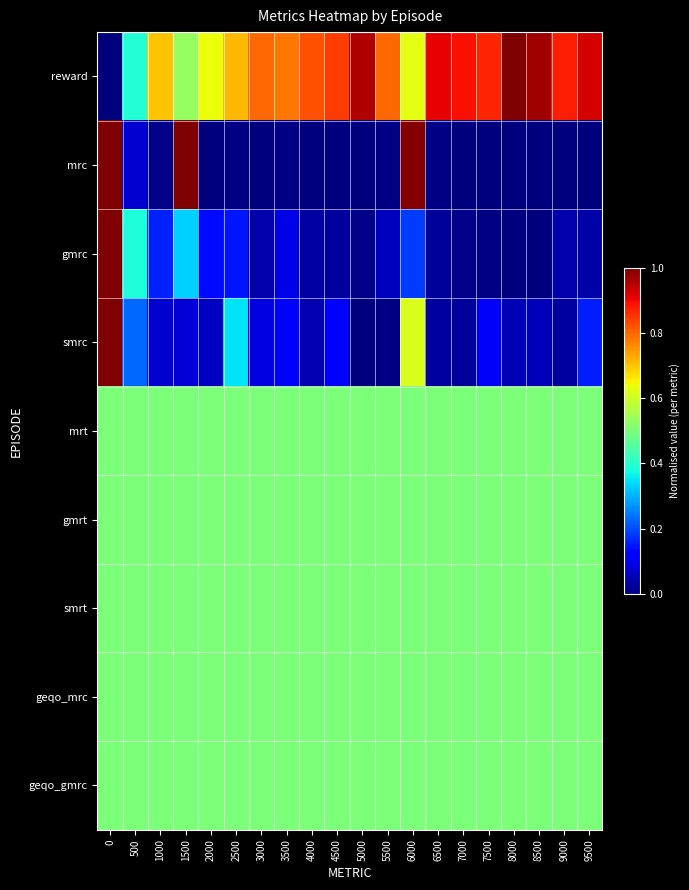

Reading right to left, extract all data points from this chart.

reward: 9500=0.9	9000=0.9	8500=1.0	8000=1.0	7500=0.9	7000=0.9	6500=0.9	6000=0.6	5500=0.8	5000=1.0	4500=0.8	4000=0.8	3500=0.8	3000=0.8	2500=0.7	2000=0.6	1500=0.5	1000=0.7	500=0.4	0=0.0
mrc: 9500=0.0	9000=0.0	8500=0.0	8000=0.0	7500=0.0	7000=0.0	6500=0.0	6000=1.0	5500=0.0	5000=0.0	4500=0.0	4000=0.0	3500=0.0	3000=0.0	2500=0.0	2000=0.0	1500=1.0	1000=0.0	500=0.1	0=1.0
gmrc: 9500=0.0	9000=0.0	8500=0.0	8000=0.0	7500=0.0	7000=0.0	6500=0.0	6000=0.2	5500=0.1	5000=0.0	4500=0.0	4000=0.0	3500=0.1	3000=0.0	2500=0.1	2000=0.1	1500=0.3	1000=0.2	500=0.4	0=1.0
smrc: 9500=0.2	9000=0.0	8500=0.1	8000=0.1	7500=0.1	7000=0.0	6500=0.0	6000=0.6	5500=0.0	5000=0.0	4500=0.1	4000=0.0	3500=0.1	3000=0.1	2500=0.3	2000=0.1	1500=0.1	1000=0.1	500=0.2	0=1.0
mrt: 9500=0.5	9000=0.5	8500=0.5	8000=0.5	7500=0.5	7000=0.5	6500=0.5	6000=0.5	5500=0.5	5000=0.5	4500=0.5	4000=0.5	3500=0.5	3000=0.5	2500=0.5	2000=0.5	1500=0.5	1000=0.5	500=0.5	0=0.5
gmrt: 9500=0.5	9000=0.5	8500=0.5	8000=0.5	7500=0.5	7000=0.5	6500=0.5	6000=0.5	5500=0.5	5000=0.5	4500=0.5	4000=0.5	3500=0.5	3000=0.5	2500=0.5	2000=0.5	1500=0.5	1000=0.5	500=0.5	0=0.5
smrt: 9500=0.5	9000=0.5	8500=0.5	8000=0.5	7500=0.5	7000=0.5	6500=0.5	6000=0.5	5500=0.5	5000=0.5	4500=0.5	4000=0.5	3500=0.5	3000=0.5	2500=0.5	2000=0.5	1500=0.5	1000=0.5	500=0.5	0=0.5
geqo_mrc: 9500=0.5	9000=0.5	8500=0.5	8000=0.5	7500=0.5	7000=0.5	6500=0.5	6000=0.5	5500=0.5	5000=0.5	4500=0.5	4000=0.5	3500=0.5	3000=0.5	2500=0.5	2000=0.5	1500=0.5	1000=0.5	500=0.5	0=0.5
geqo_gmrc: 9500=0.5	9000=0.5	8500=0.5	8000=0.5	7500=0.5	7000=0.5	6500=0.5	6000=0.5	5500=0.5	5000=0.5	4500=0.5	4000=0.5	3500=0.5	3000=0.5	2500=0.5	2000=0.5	1500=0.5	1000=0.5	500=0.5	0=0.5